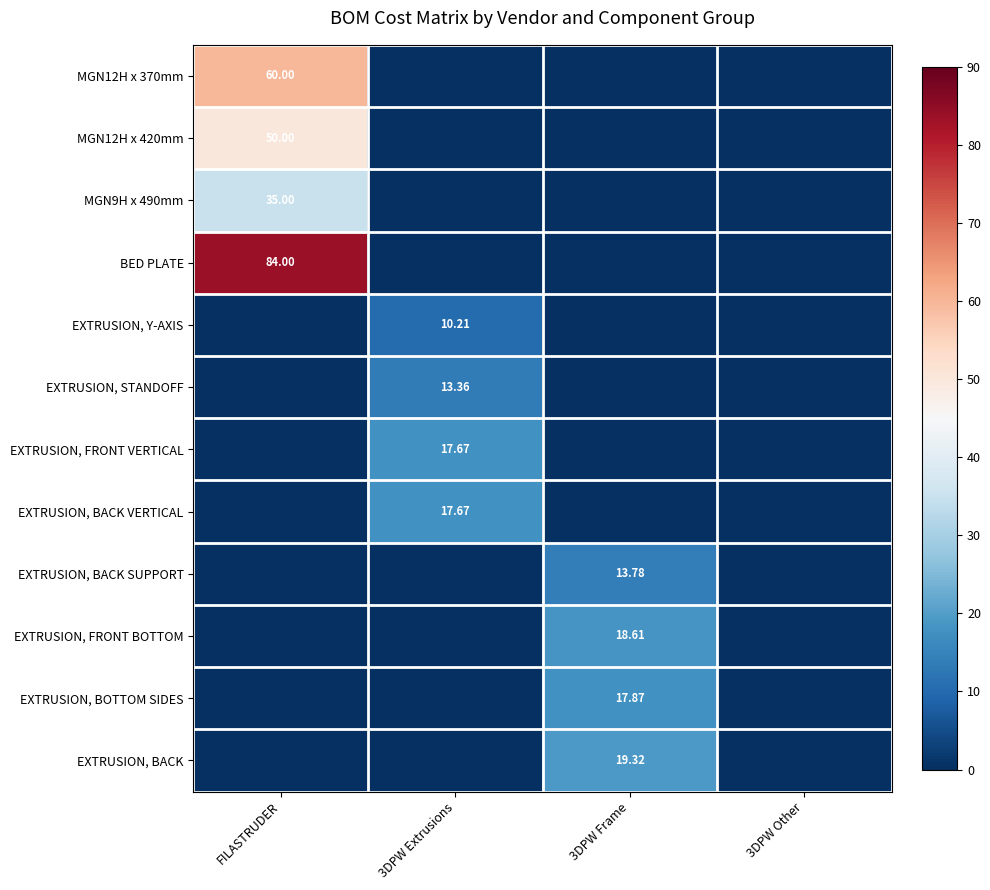

Where is EXTRUSION, BACK nearest to the value 9?

FILASTRUDER